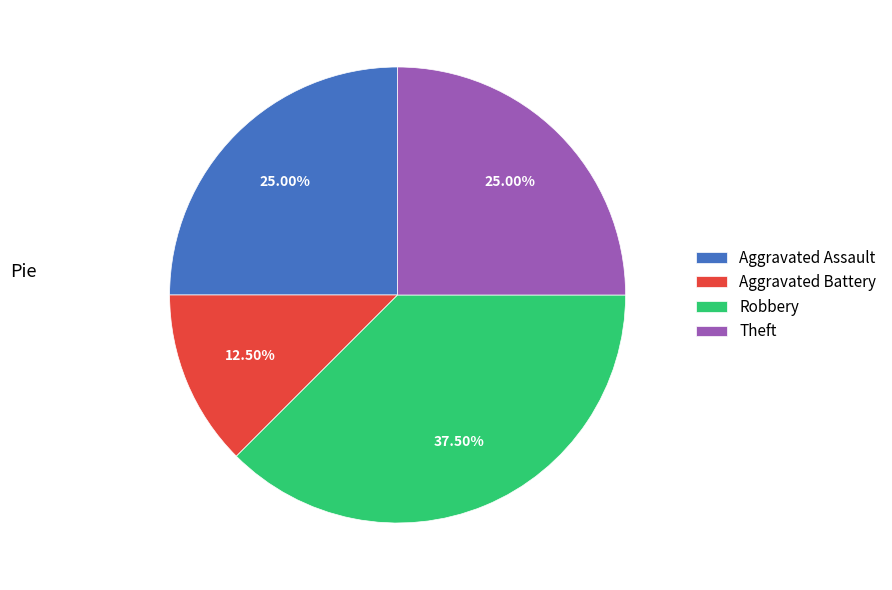

To the nearest percent, what is the average slice percentage?

25%